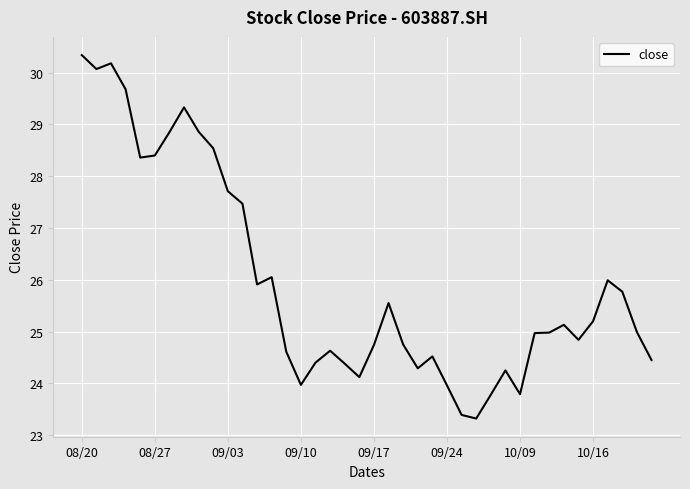

True or false: there are more than 2 points higher than both neighbors.

True